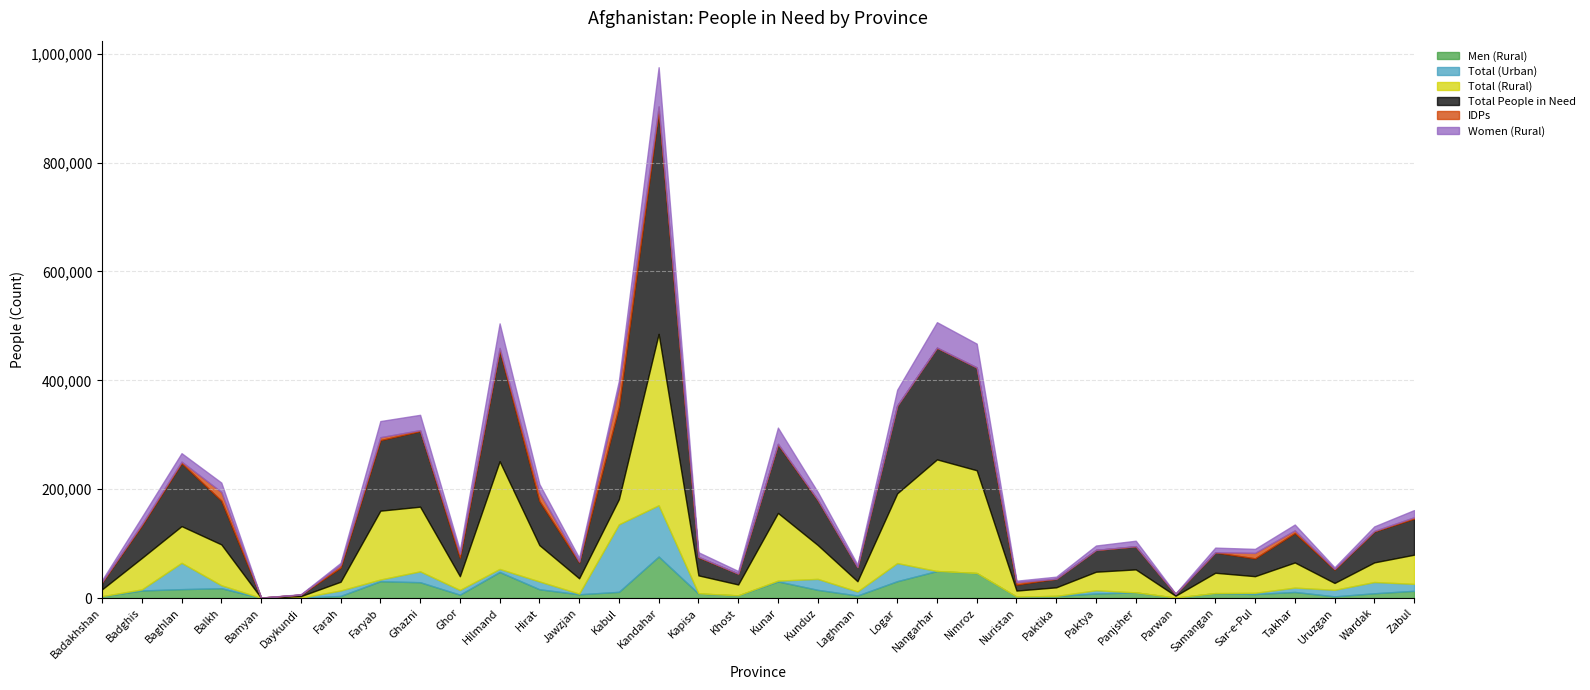

Rank the series at Paktika from lowest to highest value.

Total (Urban), IDPs, Women (Rural), Men (Rural), Total (Rural), Total People in Need